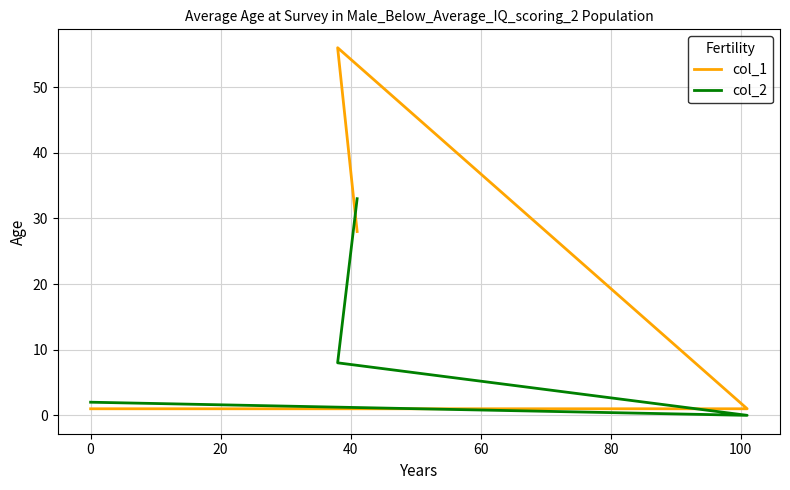

List the series in order of their peak value, highest first.

col_1, col_2